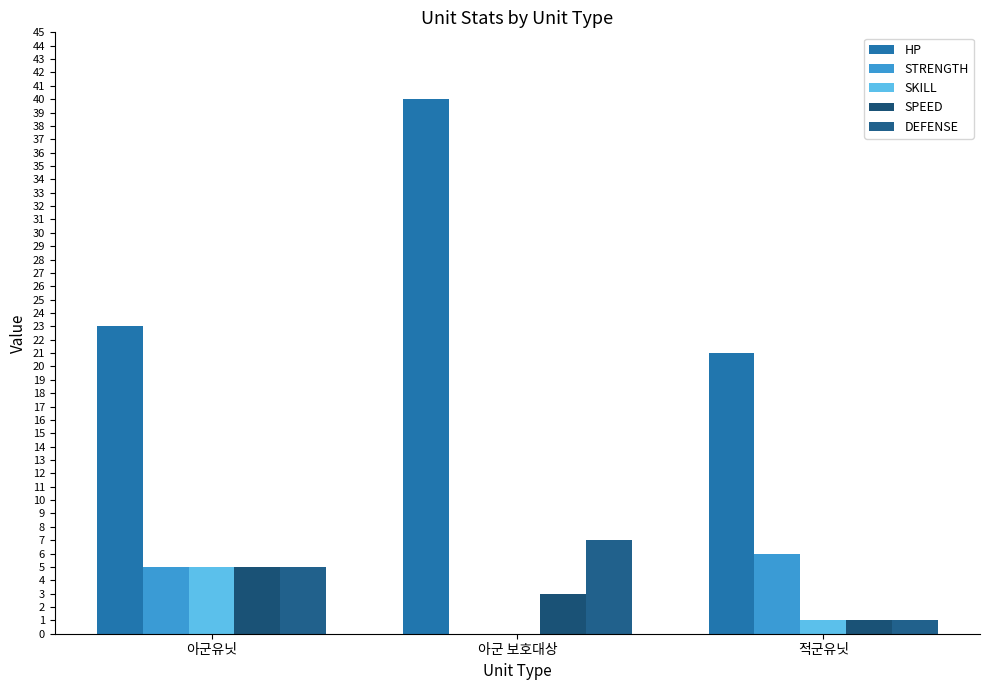

Which category has the highest value across all series?

아군 보호대상